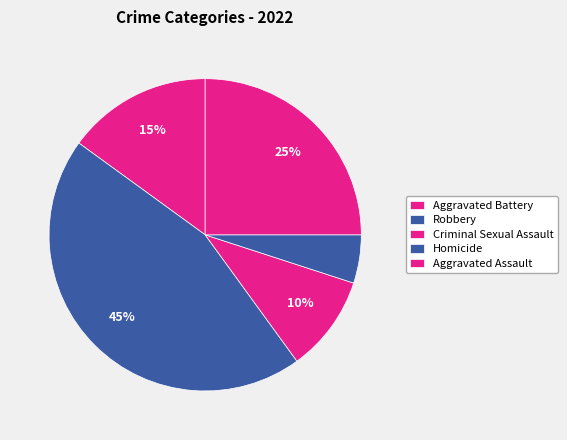

Count the number of slices in the pie.

5